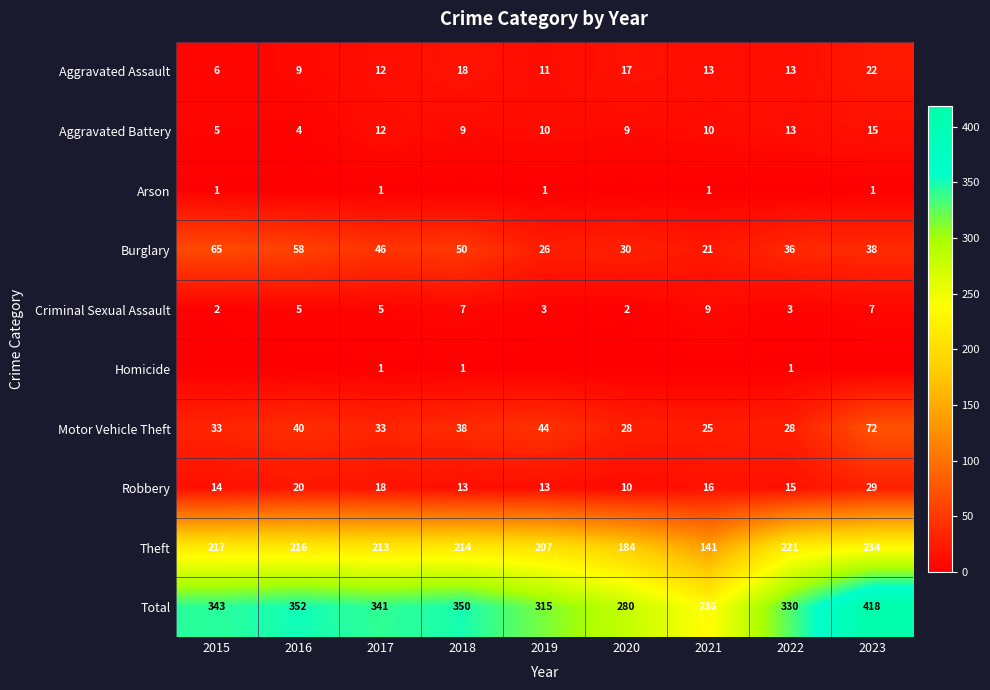

What is the approximate value of Motor Vehicle Theft at 2019?

44